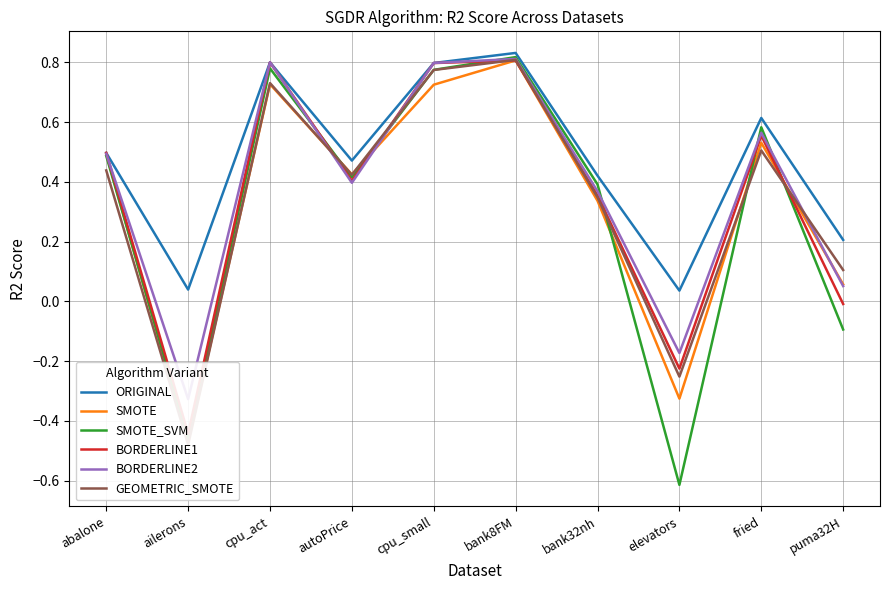

Where does the GEOMETRIC_SMOTE series first go above 0?

abalone